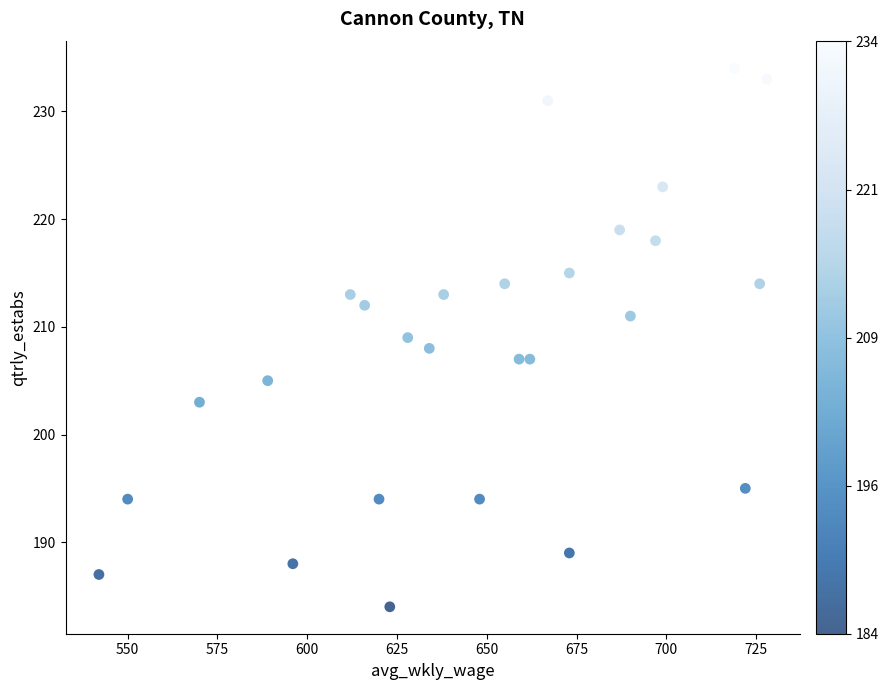

What is the range of X values (max minus min)?

186